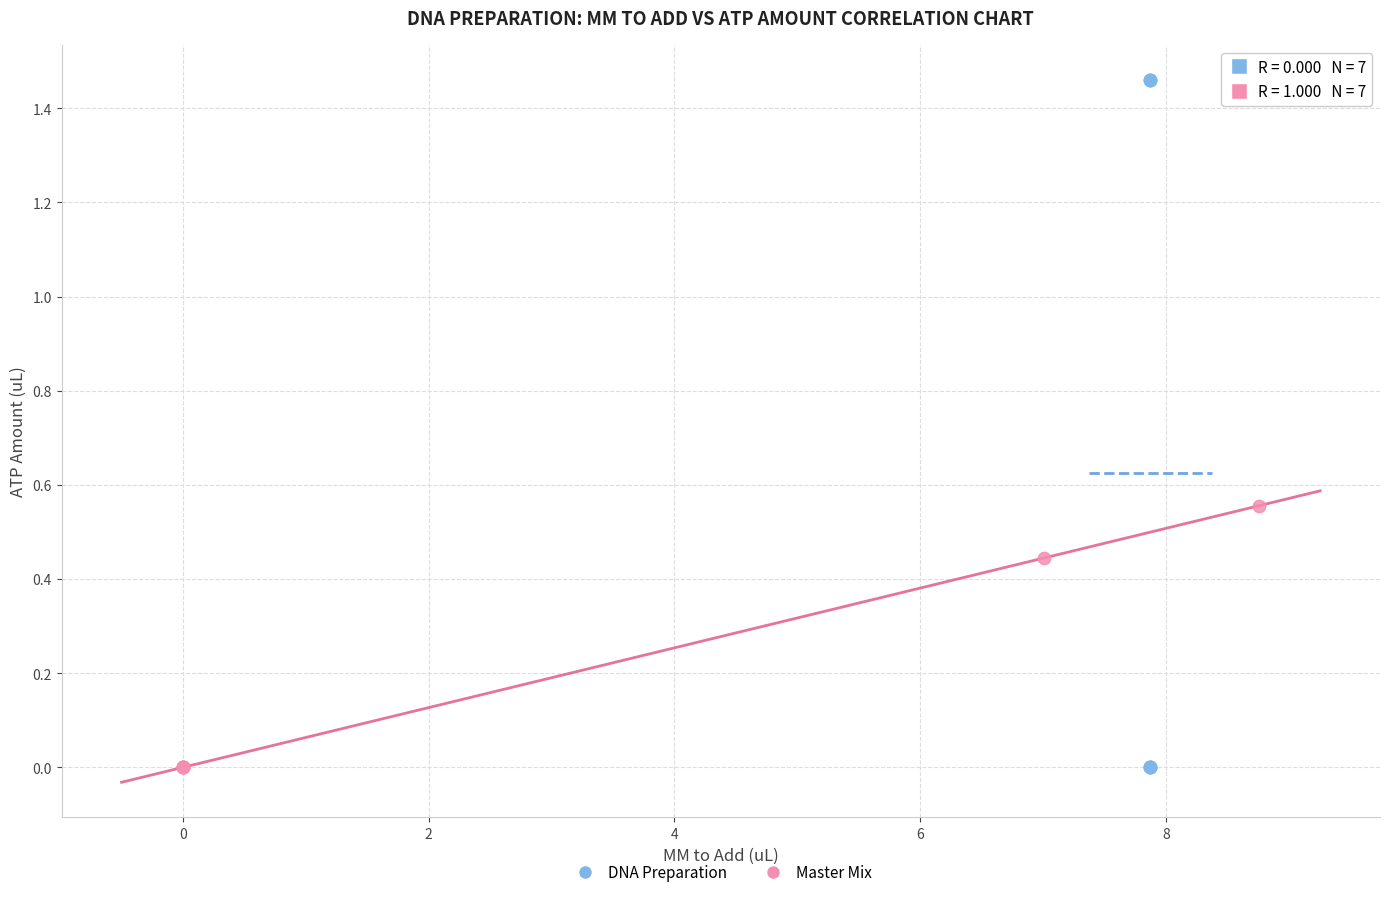

Which series has the largest Y range (max minus min)?

DNA Preparation